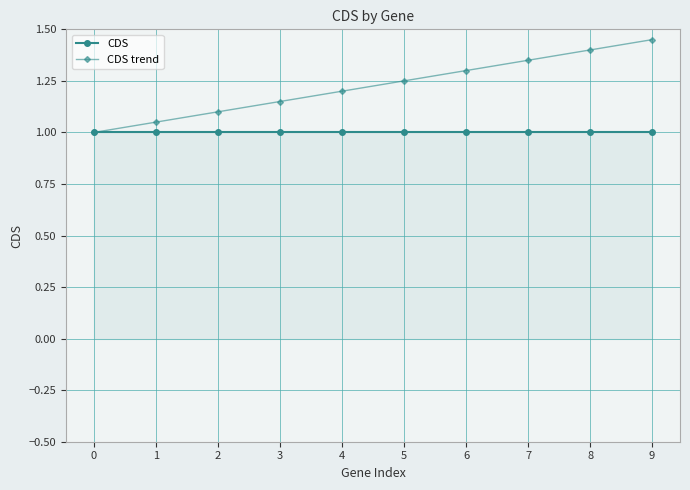

The value of CDS at 5 is 0.5. True or false?

False